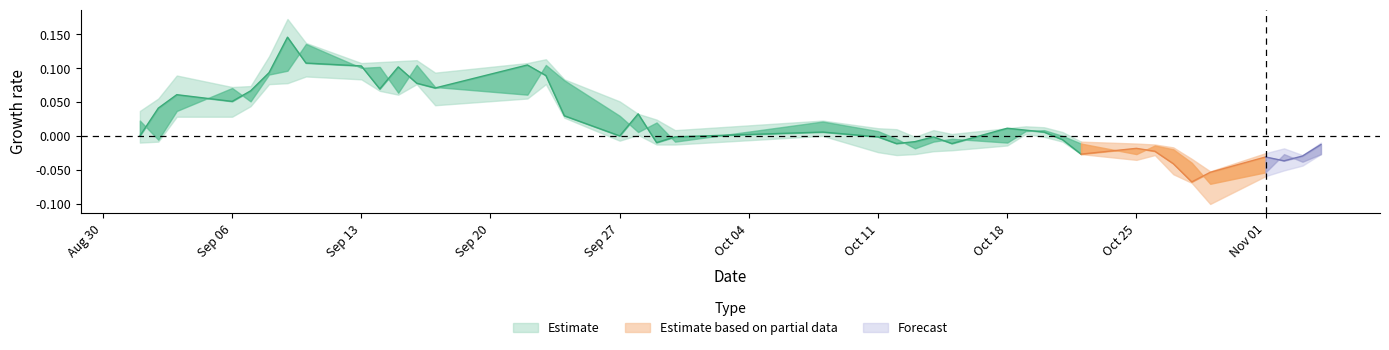

True or false: high and low intersect in this chart.

False